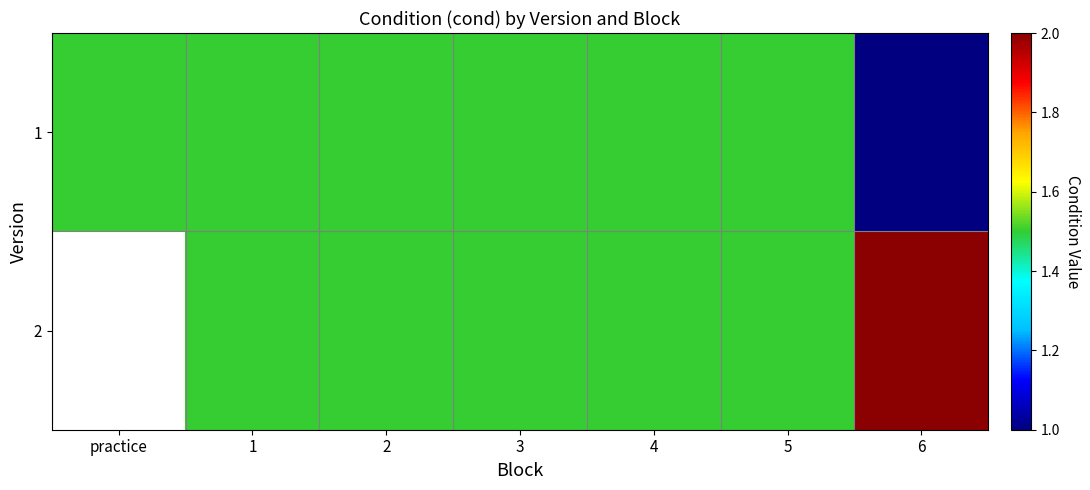

Which label corresponds to the smallest value in the chart?

6